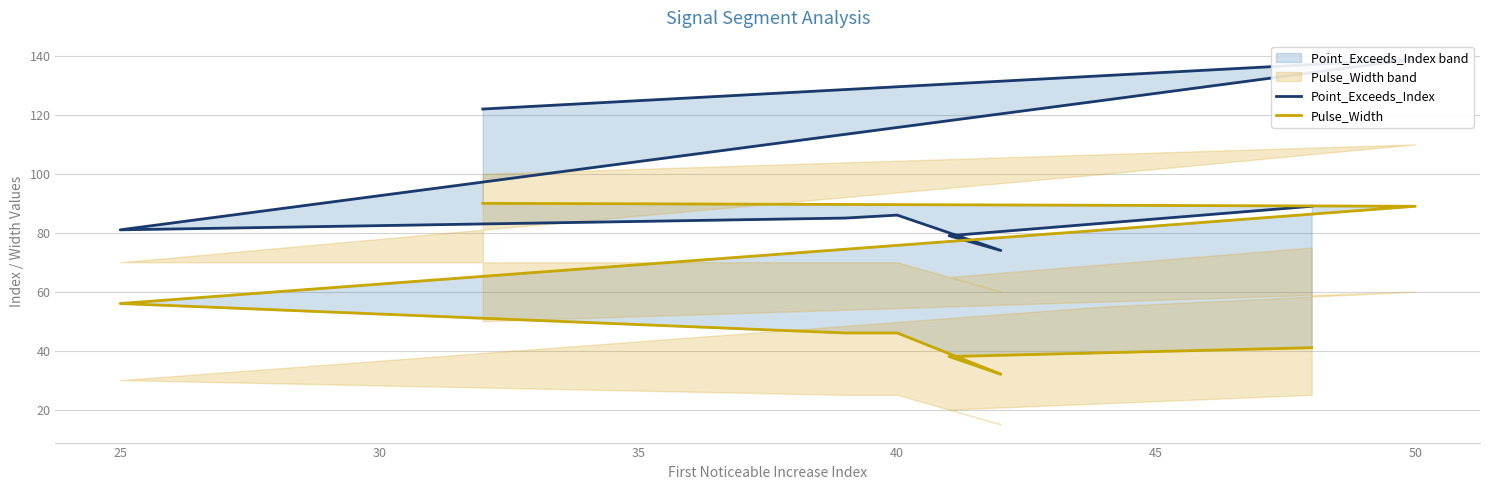

Which series has the widest spread of values?

Point_Exceeds_Index